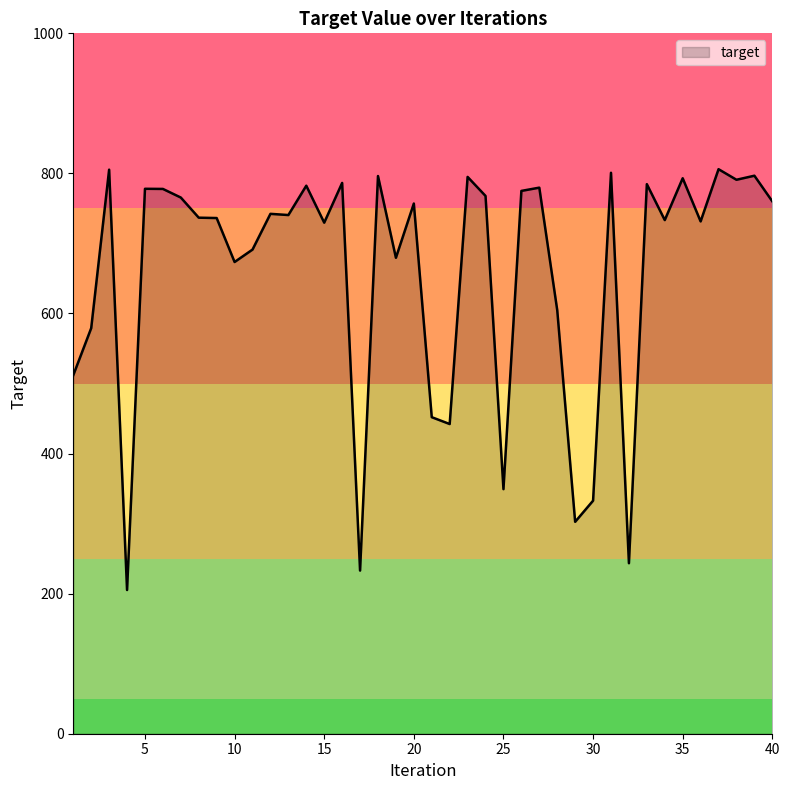

What is the difference between the maximum and minimum values?

600.8